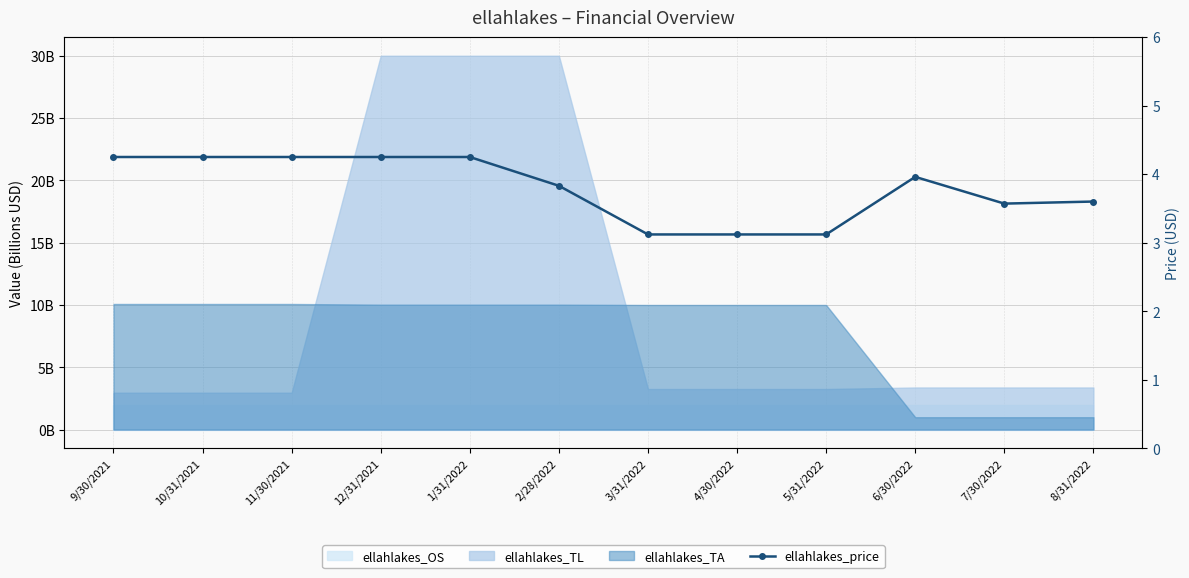

List the labels in order of value, smallest first.

3/31/2022, 4/30/2022, 5/31/2022, 7/30/2022, 8/31/2022, 2/28/2022, 6/30/2022, 9/30/2021, 10/31/2021, 11/30/2021, 12/31/2021, 1/31/2022